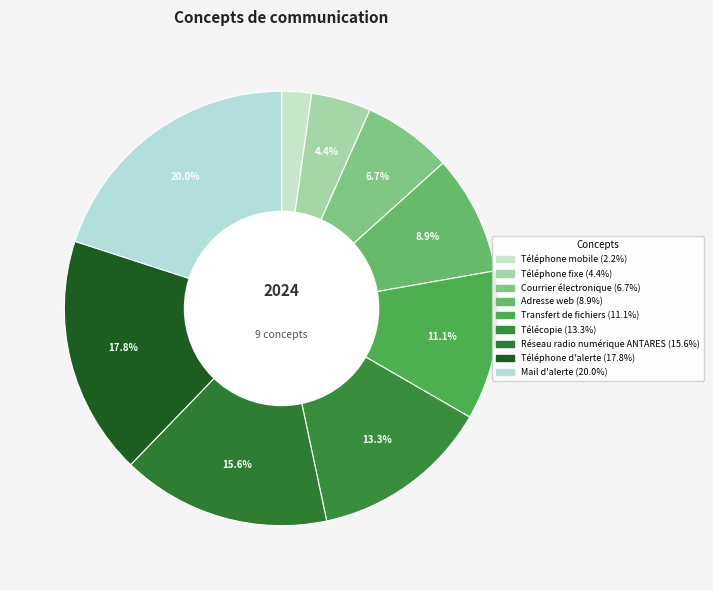

Is the sum of Réseau radio numérique ANTARES and Adresse web greater than half?

No